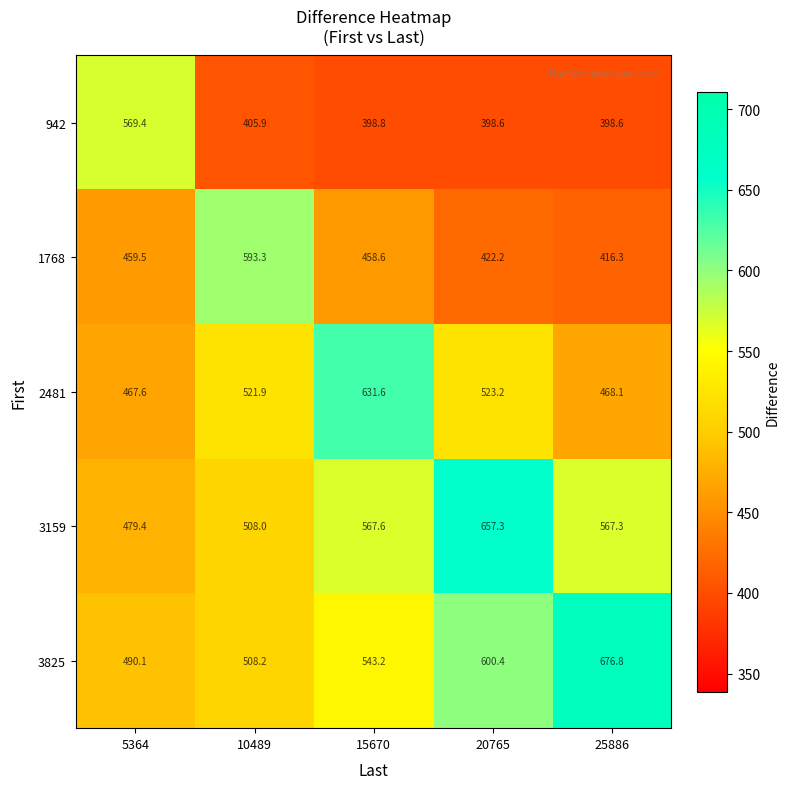

At which category does the chart reach its peak across all series?

25886